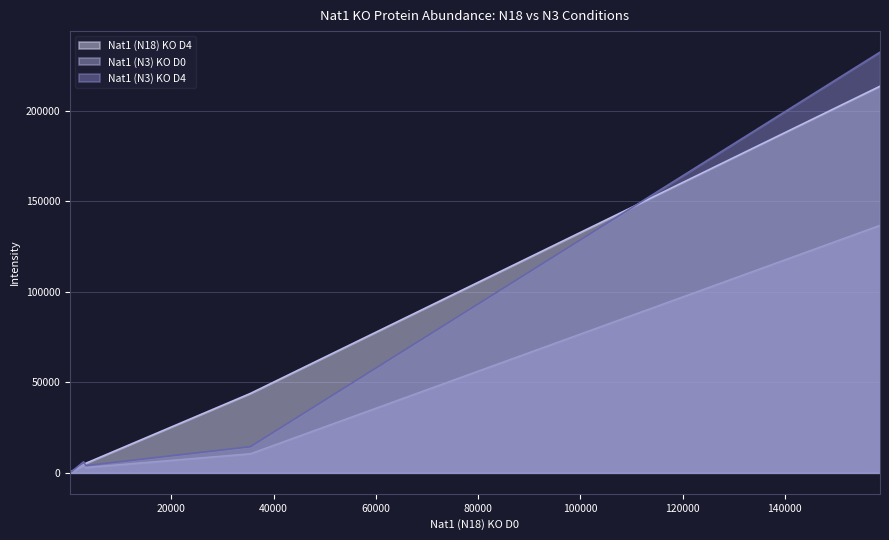

Which series has the widest spread of values?

Nat1 (N3) KO D4